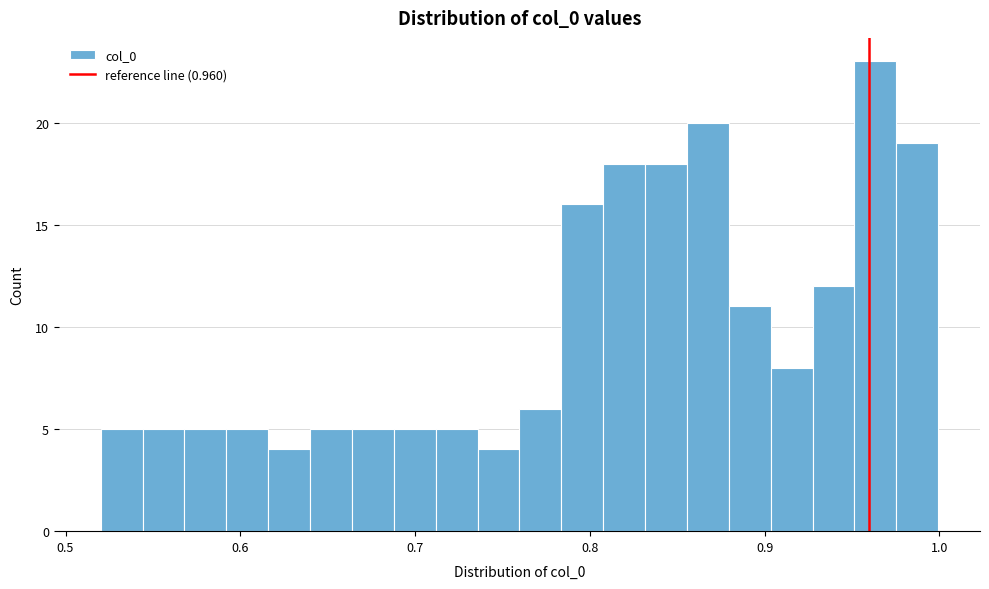

Read against the x-axis, roughly where is the centre of the tallest bar?

0.96